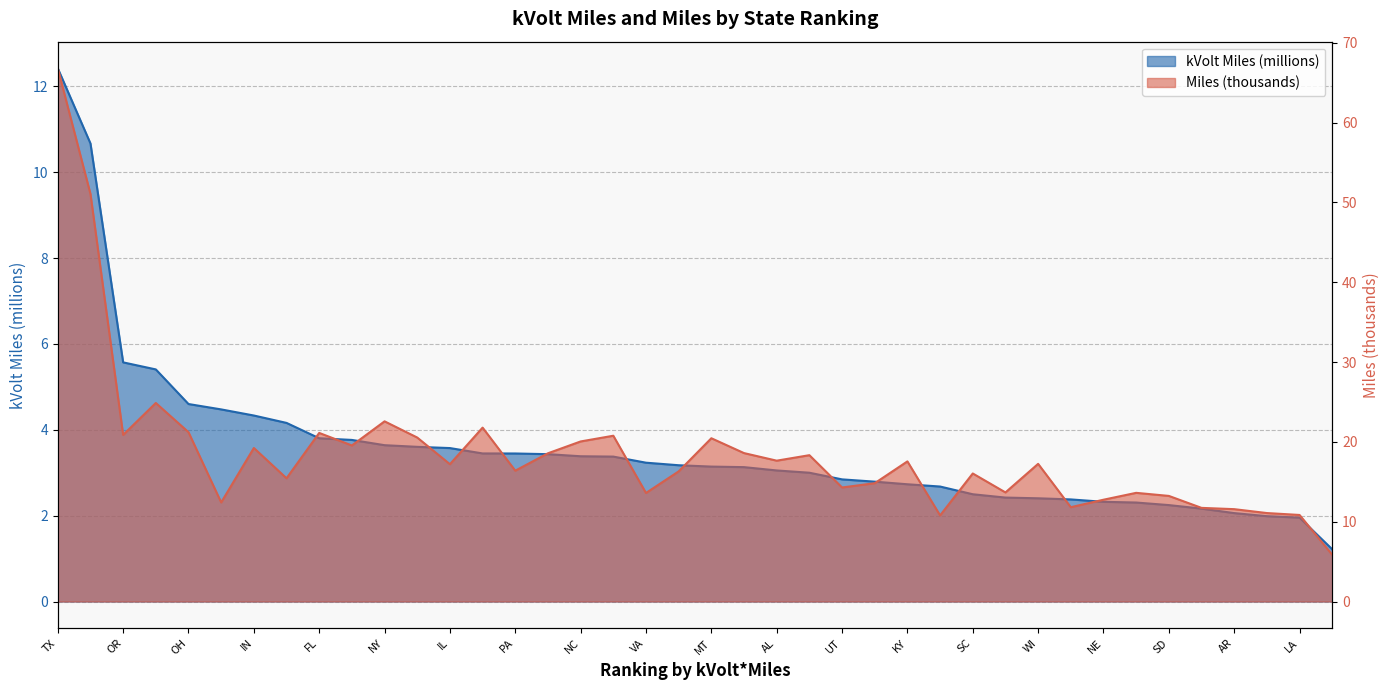

Which has a higher value, UT or IN?

IN